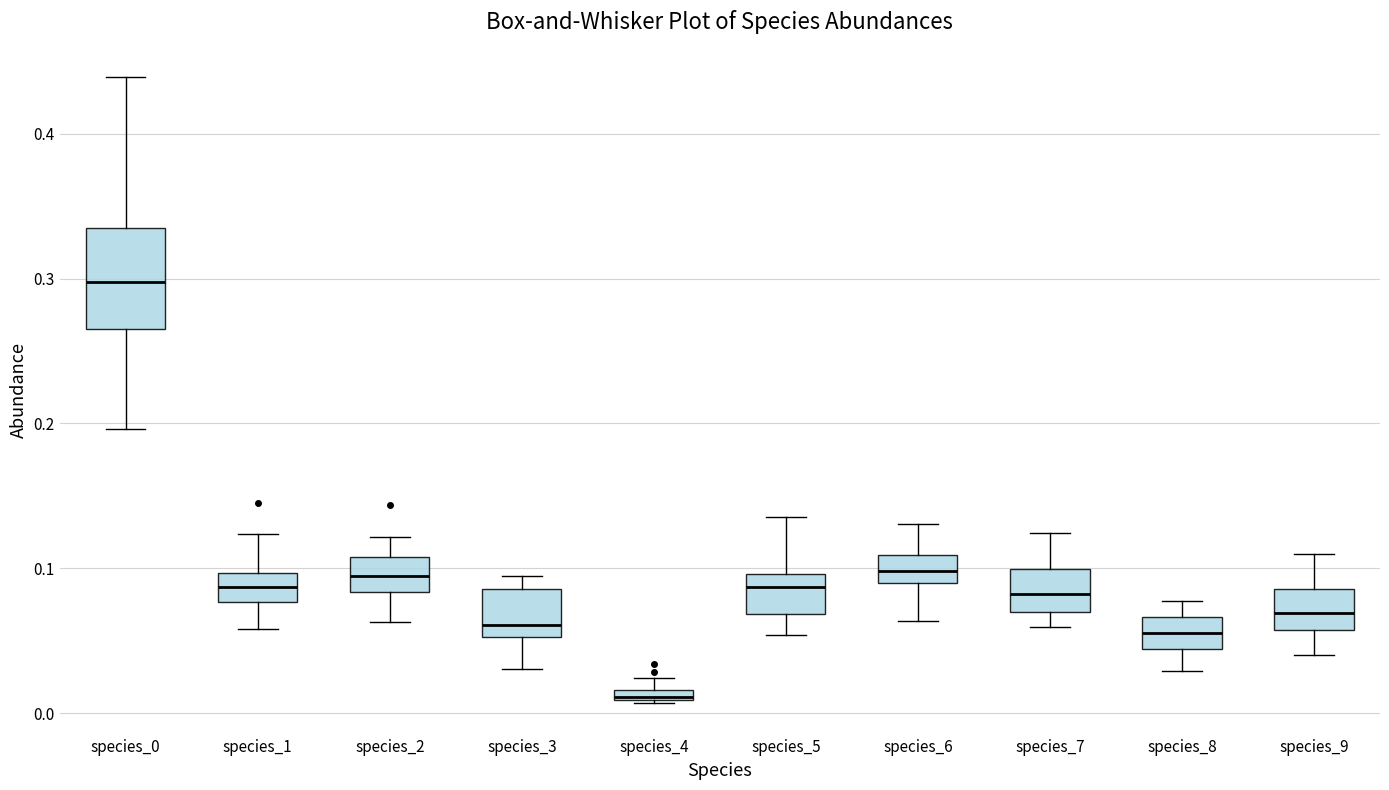

Which box is the tallest, from its lower edge to its upper edge?

species_0